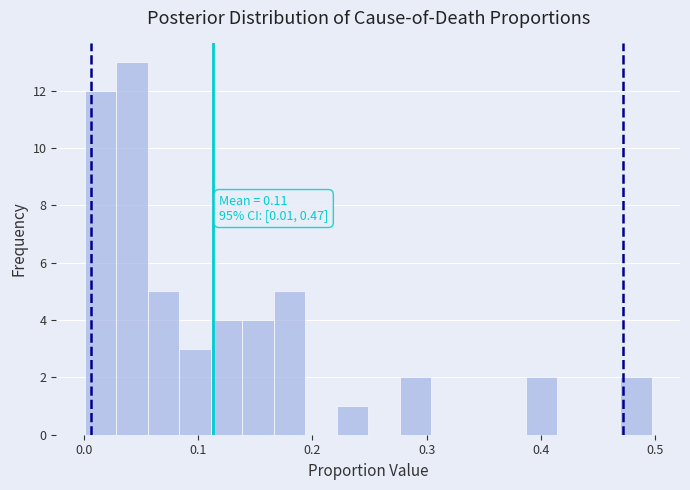

Read against the x-axis, roughly where is the centre of the tallest bar?

0.04